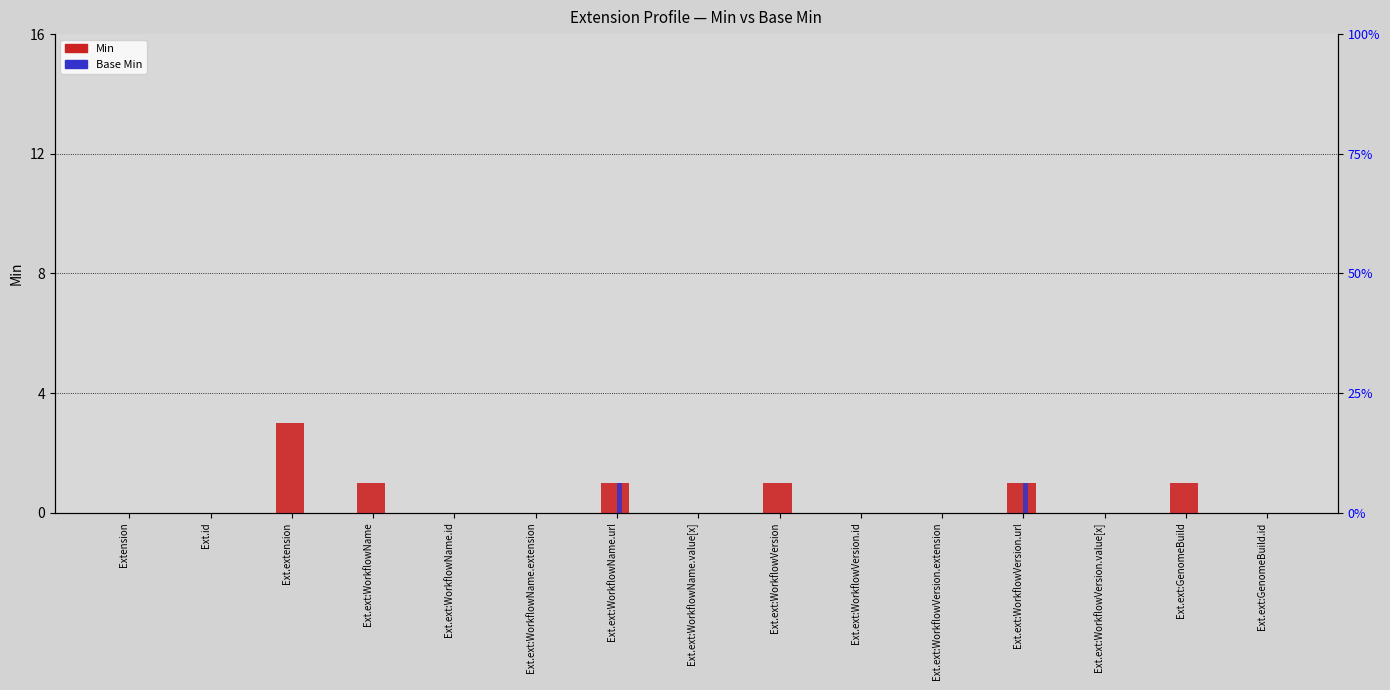

True or false: Min has a value of 0 at Ext.id.

True